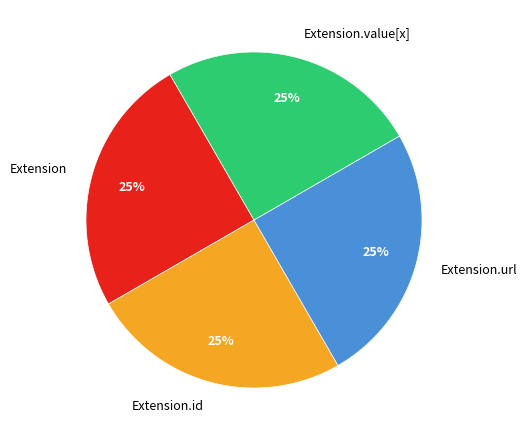

How many slices are in this pie chart?

4